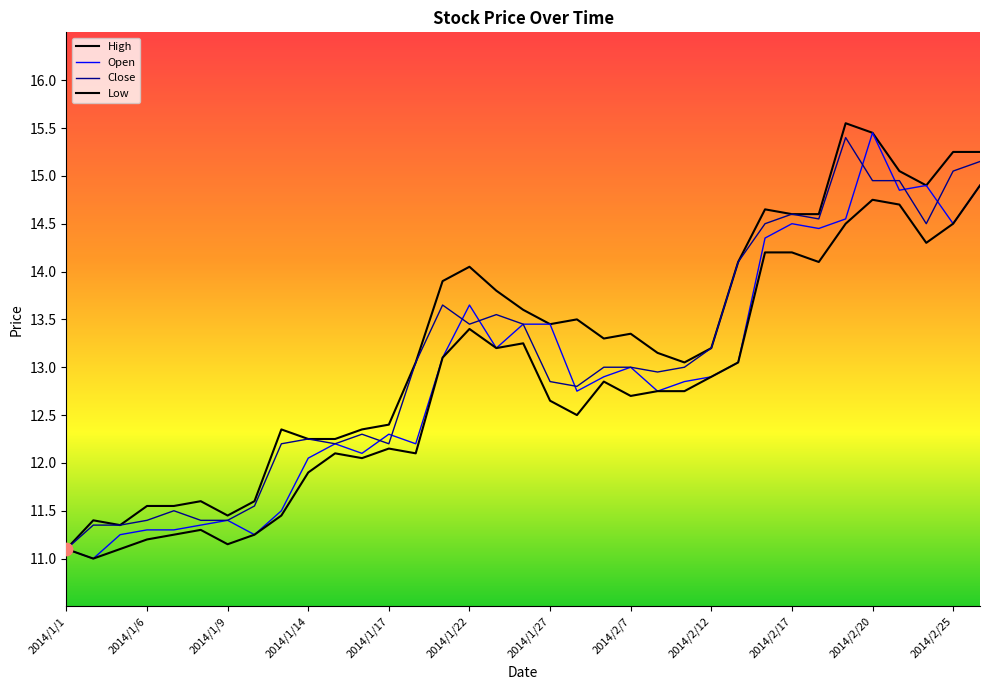

Which series has the largest total across all categories?

High